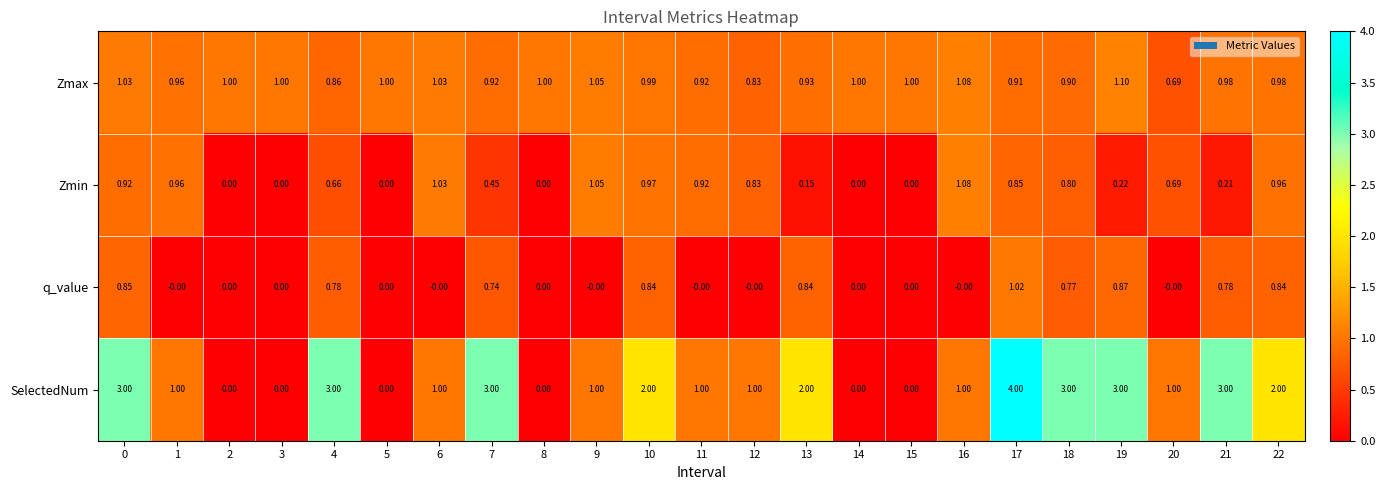

Is the value of Zmax at 20 greater than the value of Zmin at 11?

No